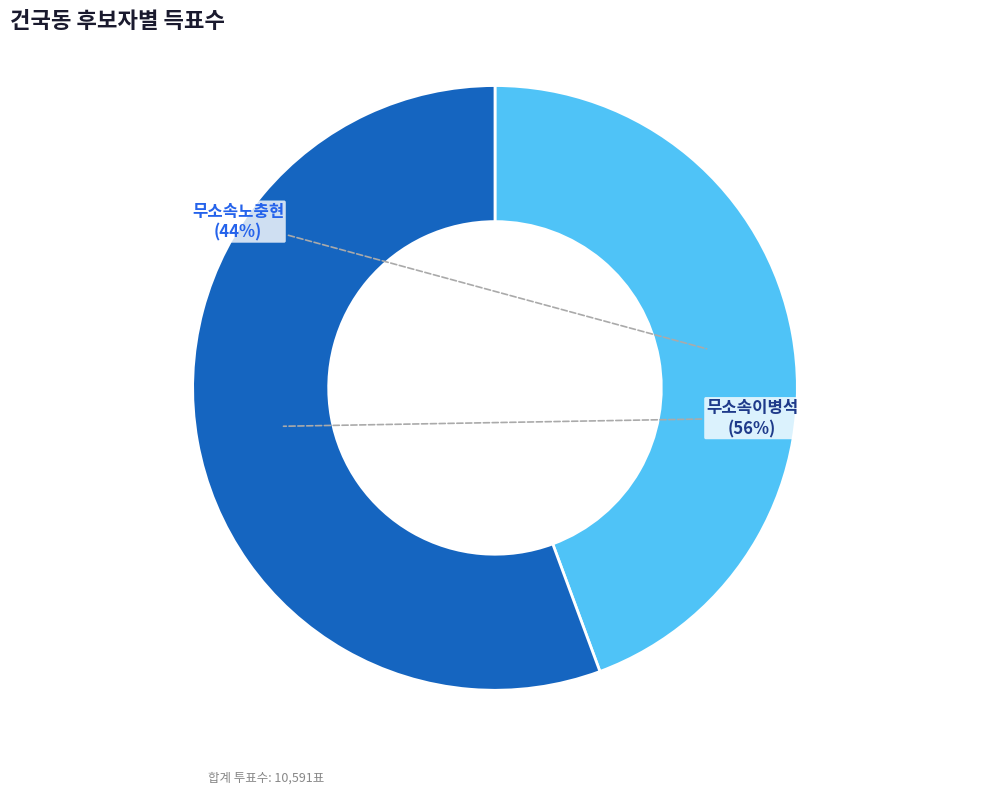

Is it true that 무소속노충현 is 44% of the pie?

True